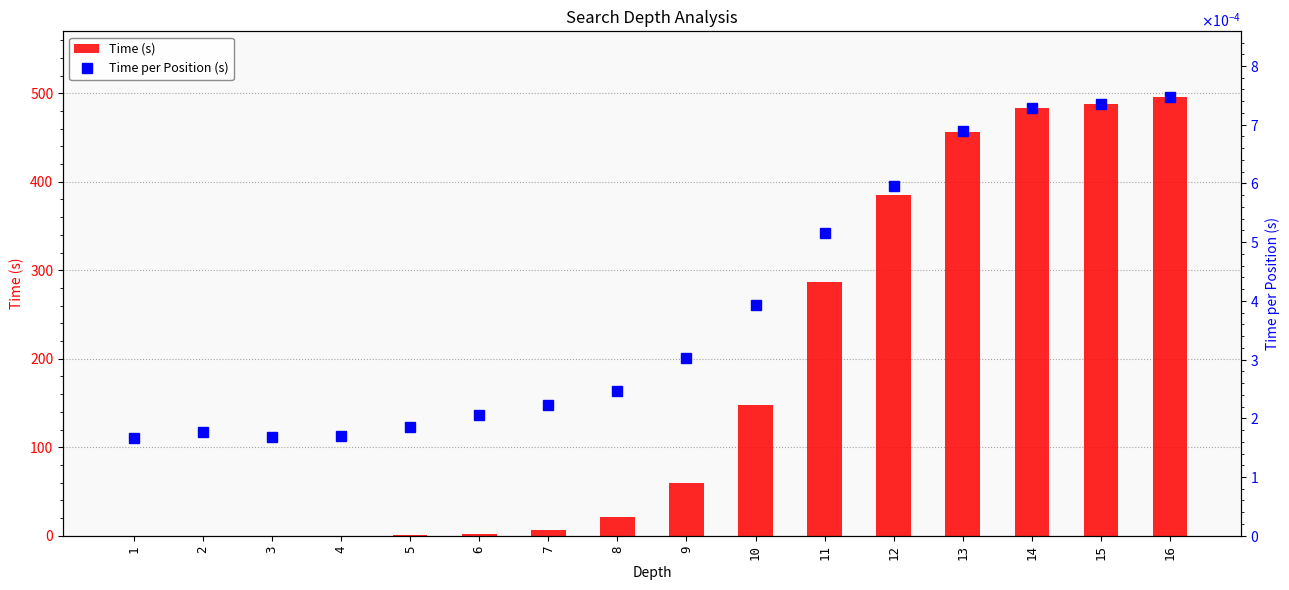

What is the maximum value shown in the chart?

495.7